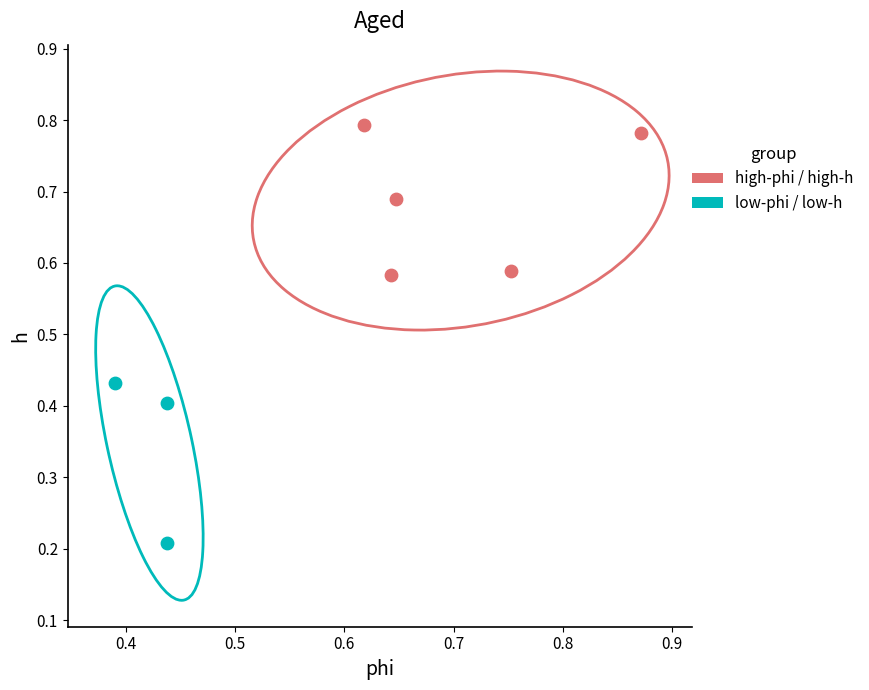

Which series reaches the maximum Y coordinate?

high-phi / high-h